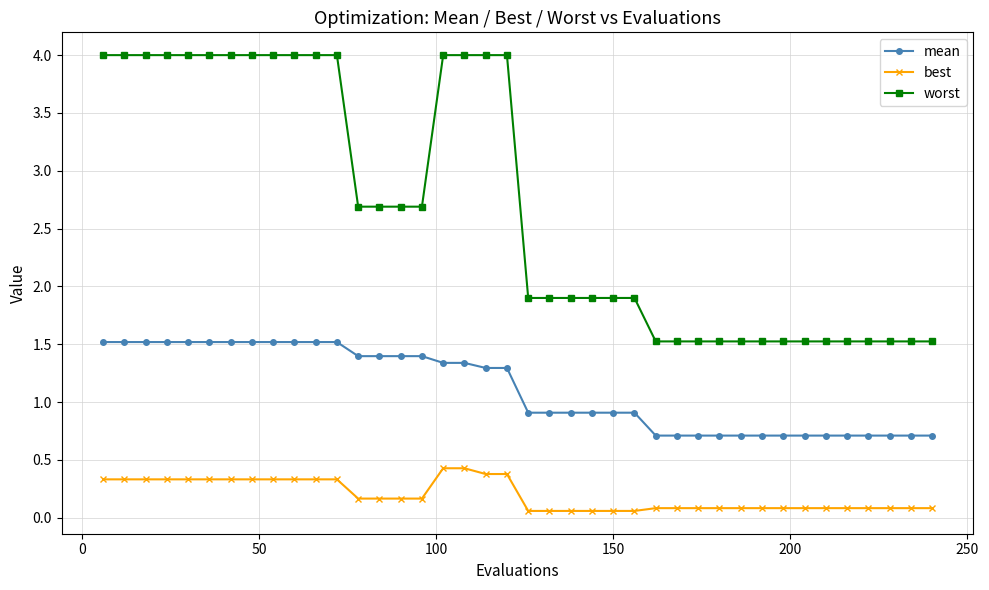

What is the lowest value of the mean series?

0.7